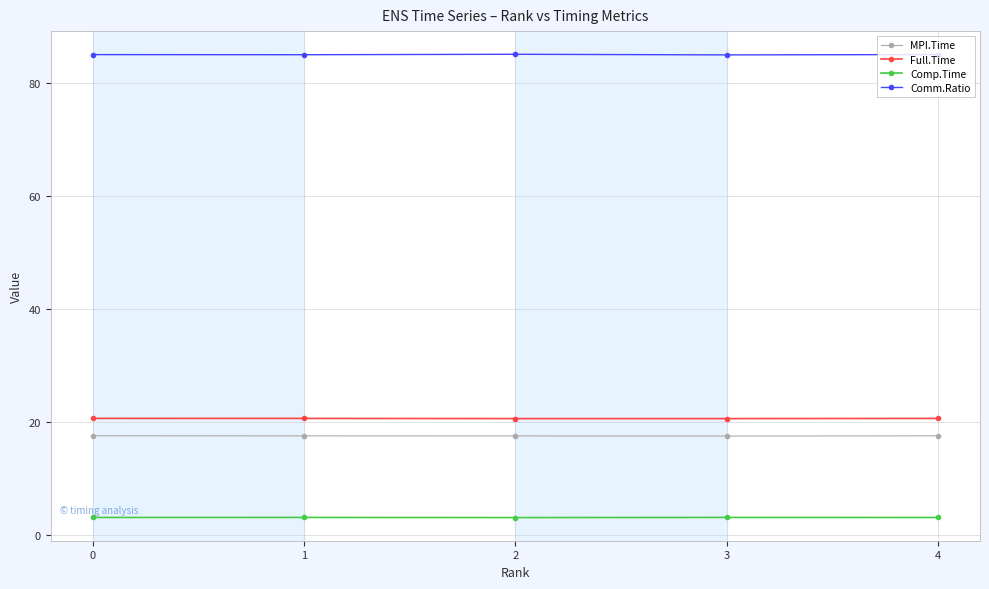

Does the chart have visible grid lines?

Yes